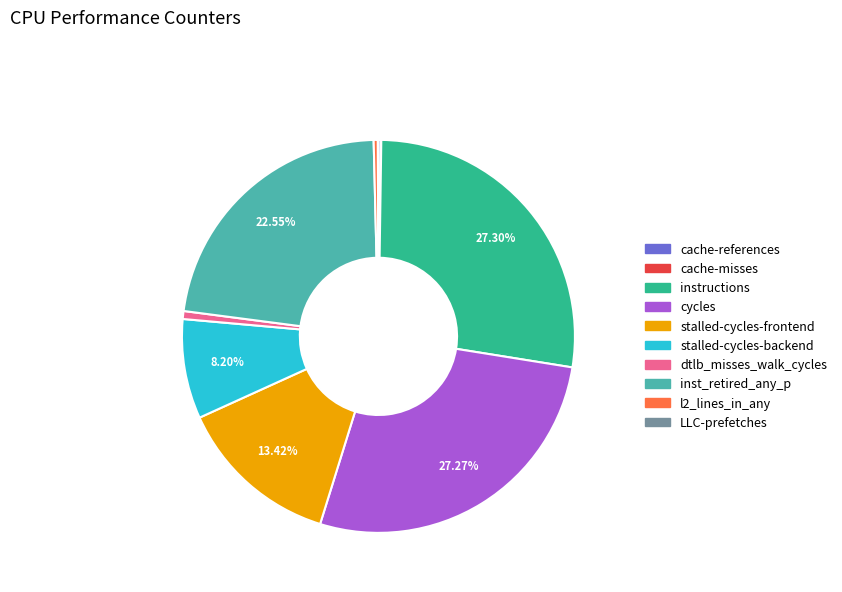

Which has a higher value, l2_lines_in_any or cycles?

cycles